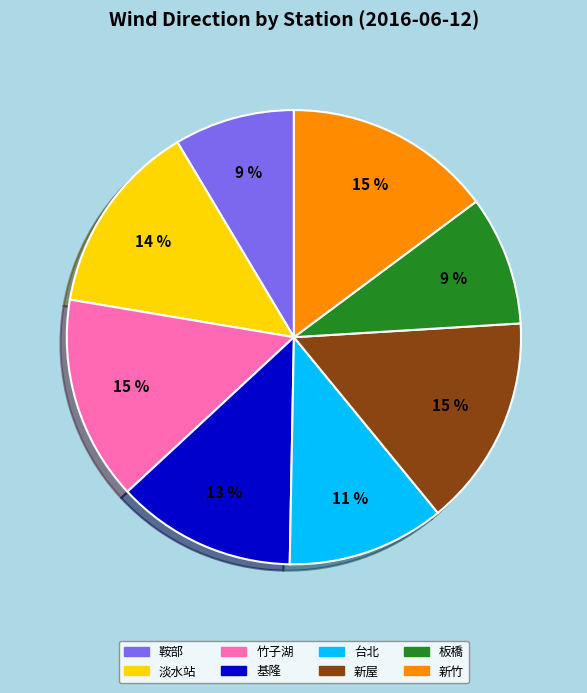

Is there any slice that represents more than half of the pie?

No